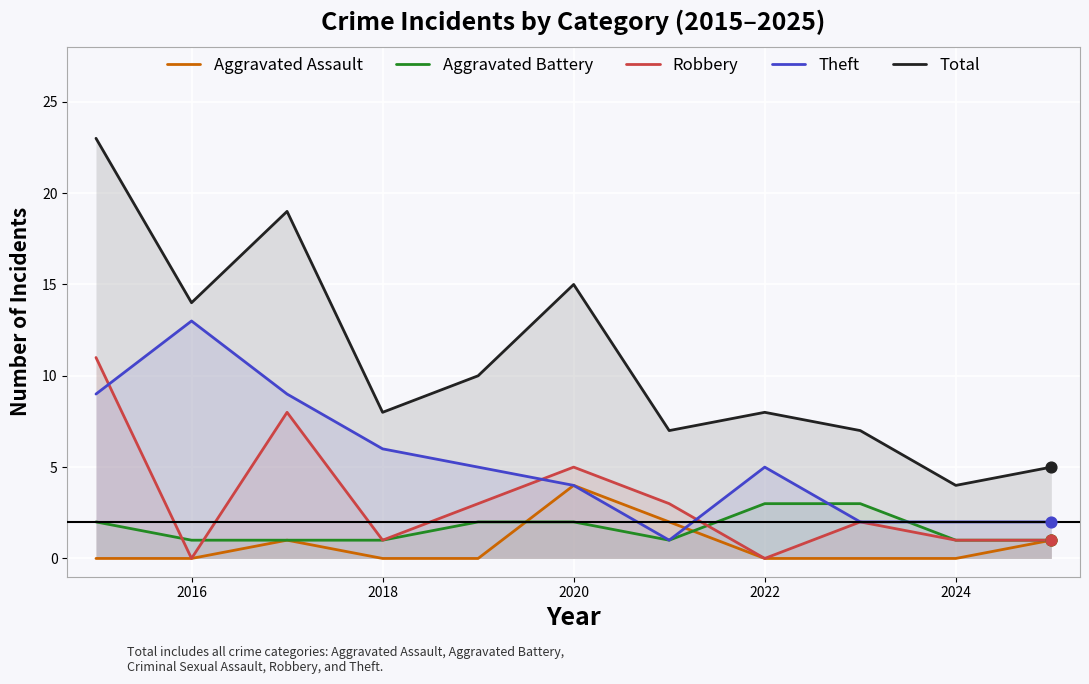

Which series has the largest total across all categories?

Total